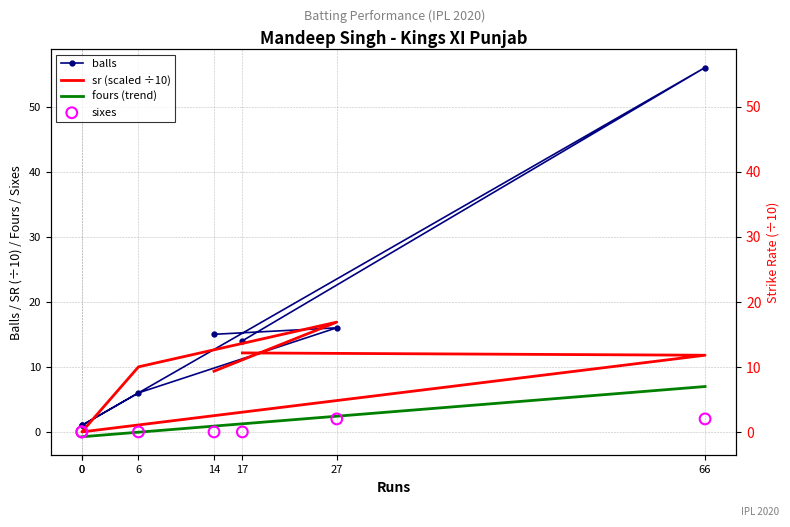

Which series has the largest total across all categories?

balls